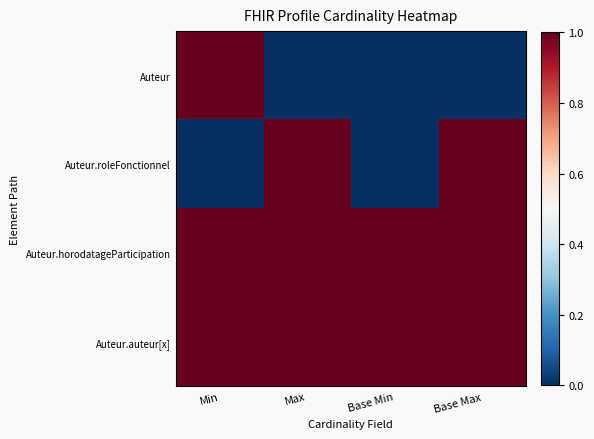

Which series has the largest total across all categories?

Auteur.horodatageParticipation